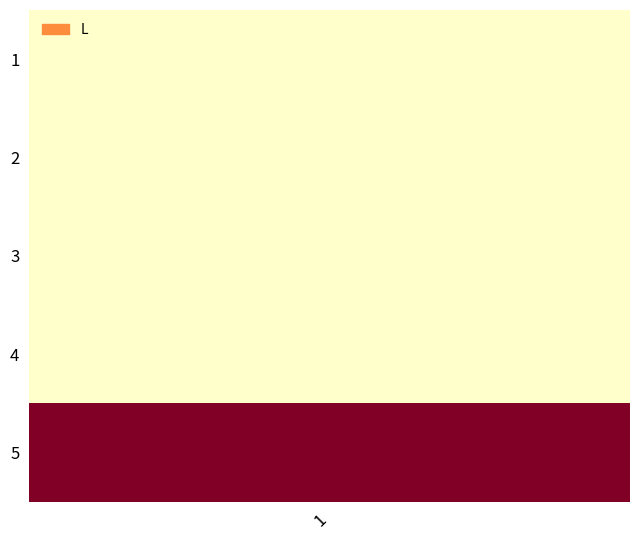

Count the 1 values in the range 0 to 1.

4